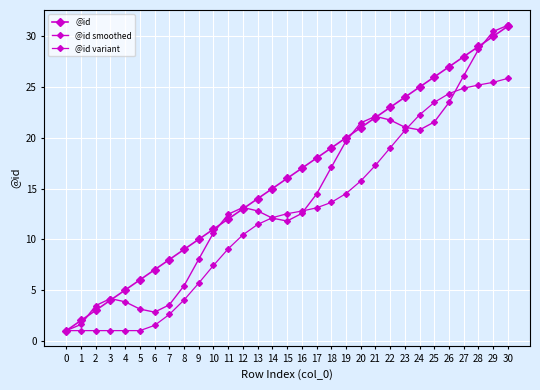

How many data points does each series have?

31